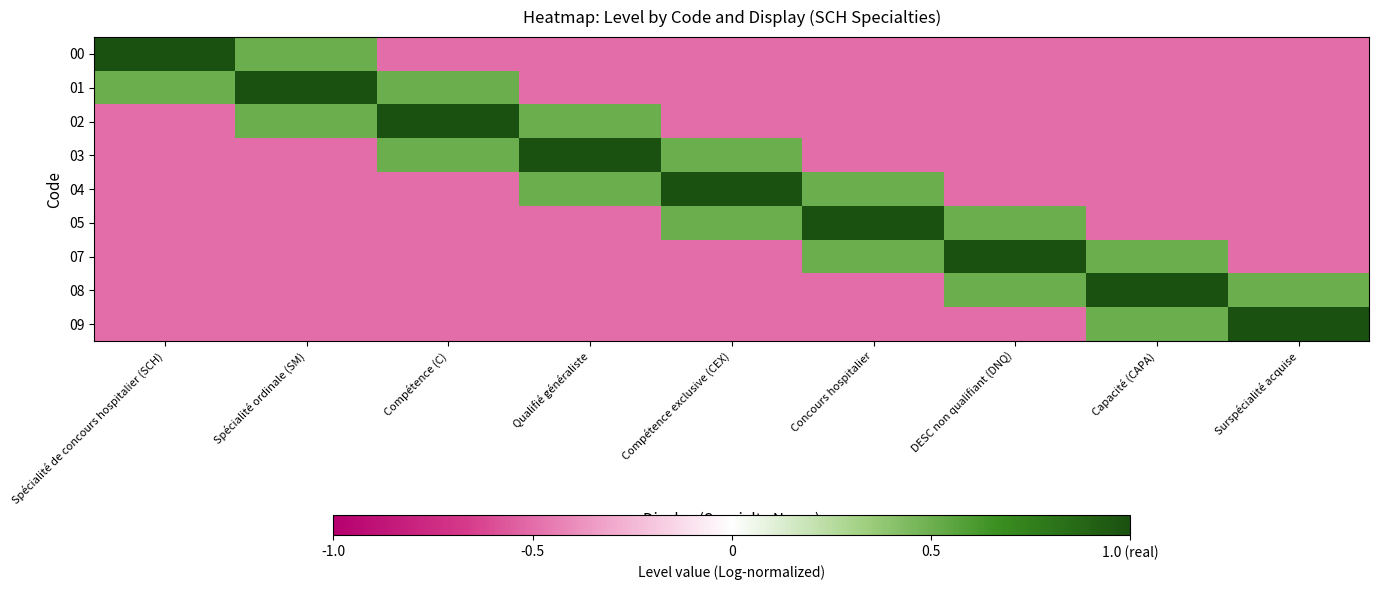

Reading right to left, extract all data points from this chart.

00: Surspécialité acquise=-0.5	Capacité (CAPA)=-0.5	DESC non qualifiant (DNQ)=-0.5	Concours hospitalier=-0.5	Compétence exclusive (CEX)=-0.5	Qualifié généraliste=-0.5	Compétence (C)=-0.5	Spécialité ordinale (SM)=0.5	Spécialité de concours hospitalier (SCH)=1.0
01: Surspécialité acquise=-0.5	Capacité (CAPA)=-0.5	DESC non qualifiant (DNQ)=-0.5	Concours hospitalier=-0.5	Compétence exclusive (CEX)=-0.5	Qualifié généraliste=-0.5	Compétence (C)=0.5	Spécialité ordinale (SM)=1.0	Spécialité de concours hospitalier (SCH)=0.5
02: Surspécialité acquise=-0.5	Capacité (CAPA)=-0.5	DESC non qualifiant (DNQ)=-0.5	Concours hospitalier=-0.5	Compétence exclusive (CEX)=-0.5	Qualifié généraliste=0.5	Compétence (C)=1.0	Spécialité ordinale (SM)=0.5	Spécialité de concours hospitalier (SCH)=-0.5
03: Surspécialité acquise=-0.5	Capacité (CAPA)=-0.5	DESC non qualifiant (DNQ)=-0.5	Concours hospitalier=-0.5	Compétence exclusive (CEX)=0.5	Qualifié généraliste=1.0	Compétence (C)=0.5	Spécialité ordinale (SM)=-0.5	Spécialité de concours hospitalier (SCH)=-0.5
04: Surspécialité acquise=-0.5	Capacité (CAPA)=-0.5	DESC non qualifiant (DNQ)=-0.5	Concours hospitalier=0.5	Compétence exclusive (CEX)=1.0	Qualifié généraliste=0.5	Compétence (C)=-0.5	Spécialité ordinale (SM)=-0.5	Spécialité de concours hospitalier (SCH)=-0.5
05: Surspécialité acquise=-0.5	Capacité (CAPA)=-0.5	DESC non qualifiant (DNQ)=0.5	Concours hospitalier=1.0	Compétence exclusive (CEX)=0.5	Qualifié généraliste=-0.5	Compétence (C)=-0.5	Spécialité ordinale (SM)=-0.5	Spécialité de concours hospitalier (SCH)=-0.5
07: Surspécialité acquise=-0.5	Capacité (CAPA)=0.5	DESC non qualifiant (DNQ)=1.0	Concours hospitalier=0.5	Compétence exclusive (CEX)=-0.5	Qualifié généraliste=-0.5	Compétence (C)=-0.5	Spécialité ordinale (SM)=-0.5	Spécialité de concours hospitalier (SCH)=-0.5
08: Surspécialité acquise=0.5	Capacité (CAPA)=1.0	DESC non qualifiant (DNQ)=0.5	Concours hospitalier=-0.5	Compétence exclusive (CEX)=-0.5	Qualifié généraliste=-0.5	Compétence (C)=-0.5	Spécialité ordinale (SM)=-0.5	Spécialité de concours hospitalier (SCH)=-0.5
09: Surspécialité acquise=1.0	Capacité (CAPA)=0.5	DESC non qualifiant (DNQ)=-0.5	Concours hospitalier=-0.5	Compétence exclusive (CEX)=-0.5	Qualifié généraliste=-0.5	Compétence (C)=-0.5	Spécialité ordinale (SM)=-0.5	Spécialité de concours hospitalier (SCH)=-0.5